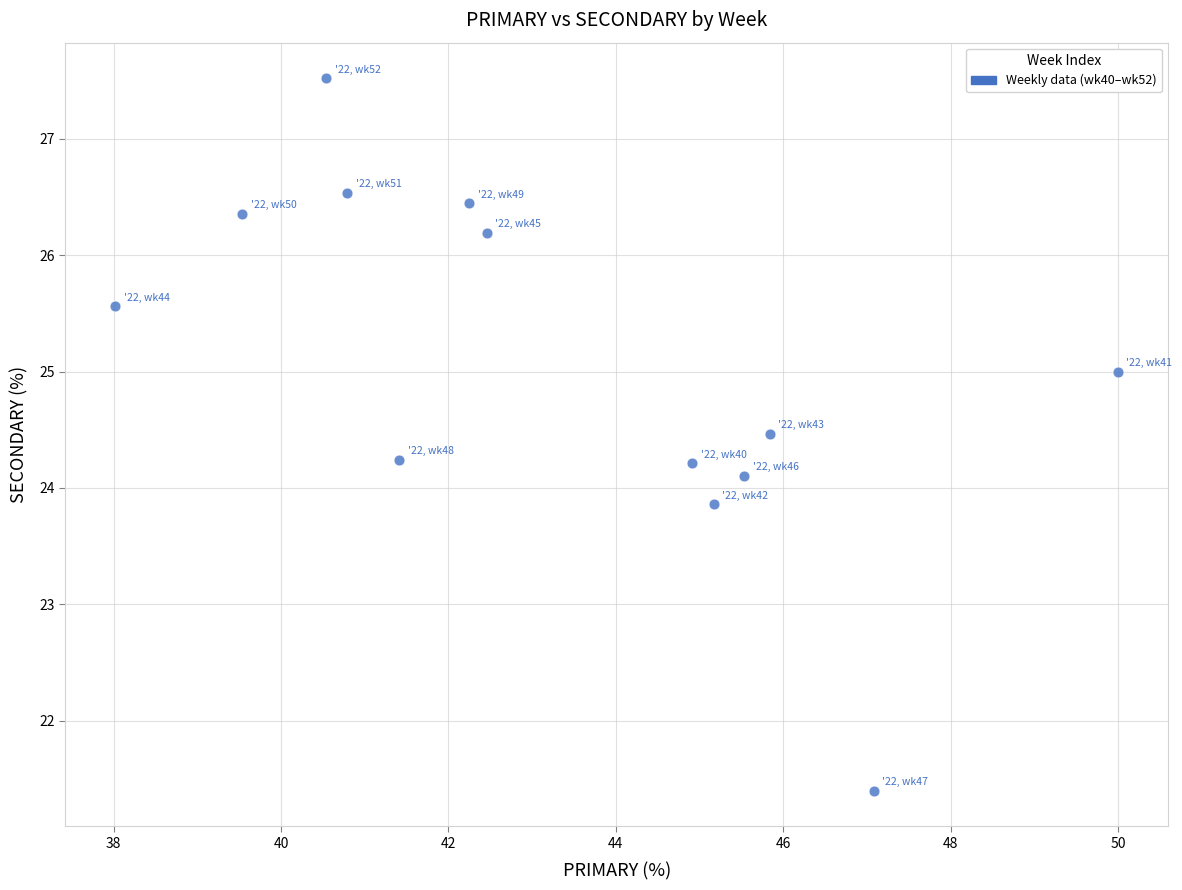

What is the range of Y values (max minus min)?

6.1